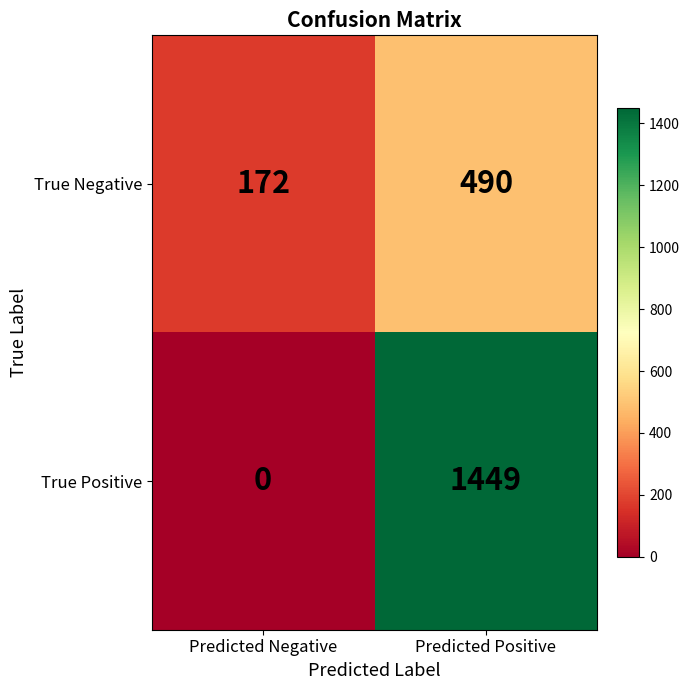

Where is True Negative nearest to the value 331?

Predicted Negative